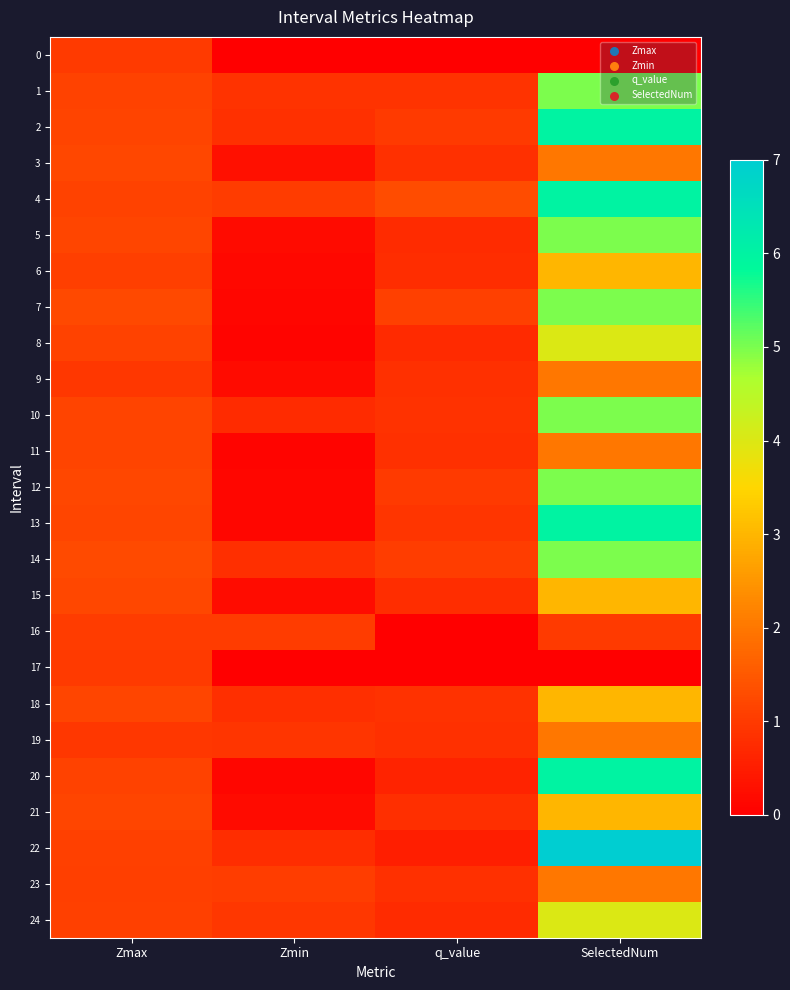

Which series changed the most between Zmin and q_value?

16